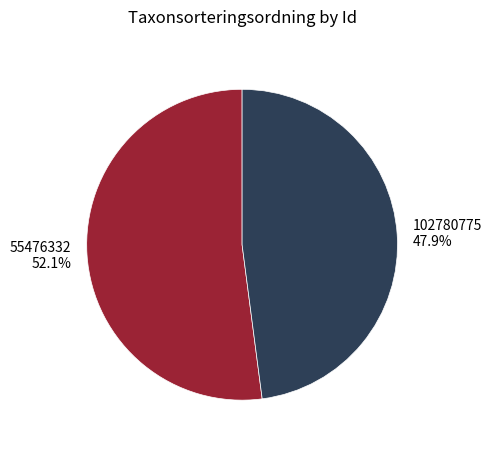

Between 55476332 and 102780775, which is larger?

55476332